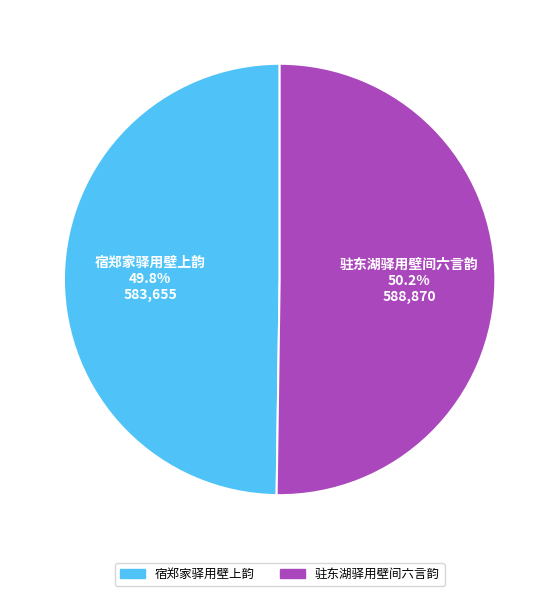

What is the ratio of the value at 驻东湖驿用壁间六言韵 to the value at 宿郑家驿用壁上韵?

1.0